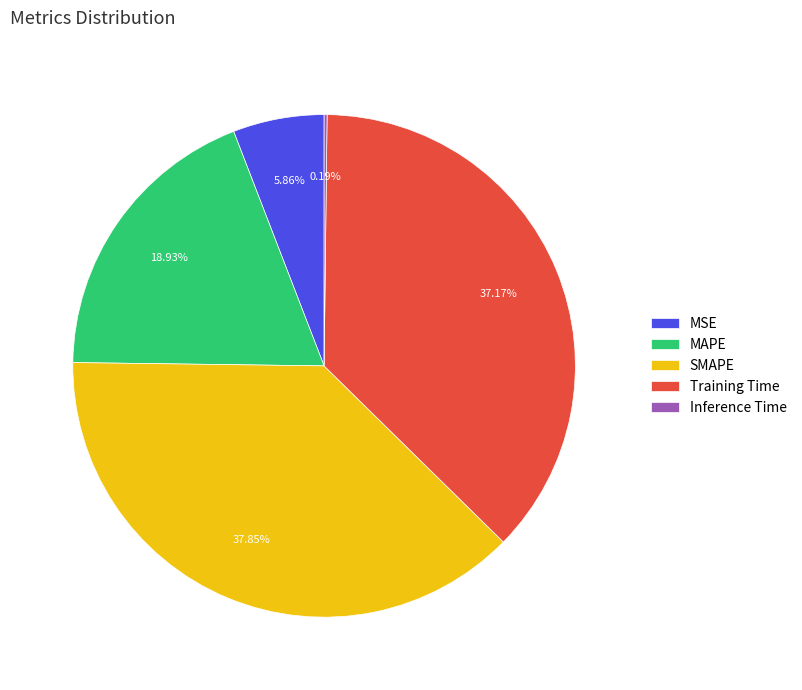

True or false: SMAPE accounts for 49% of the total.

False